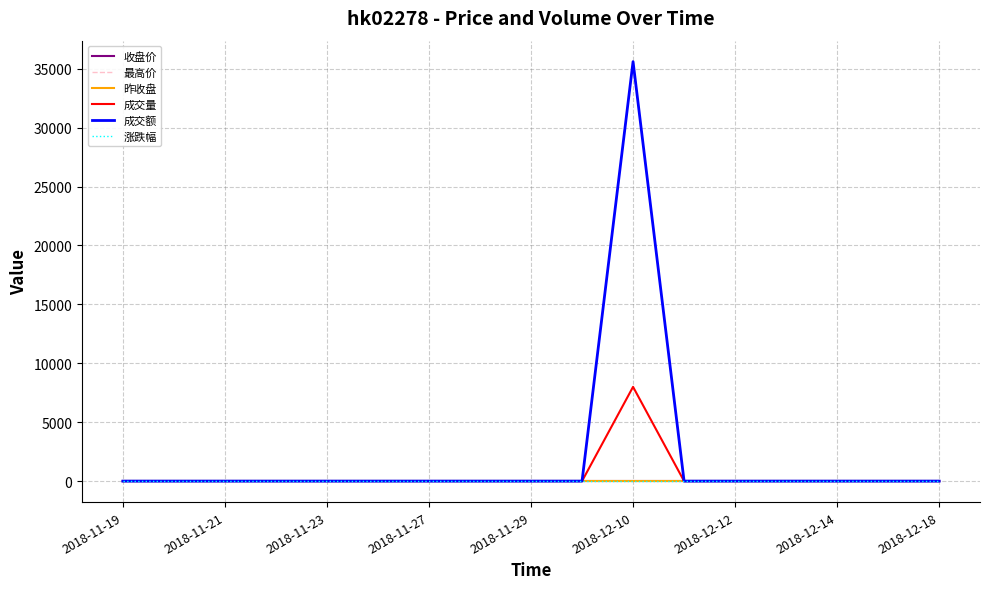

Does the chart display data point markers on the line(s)?

No